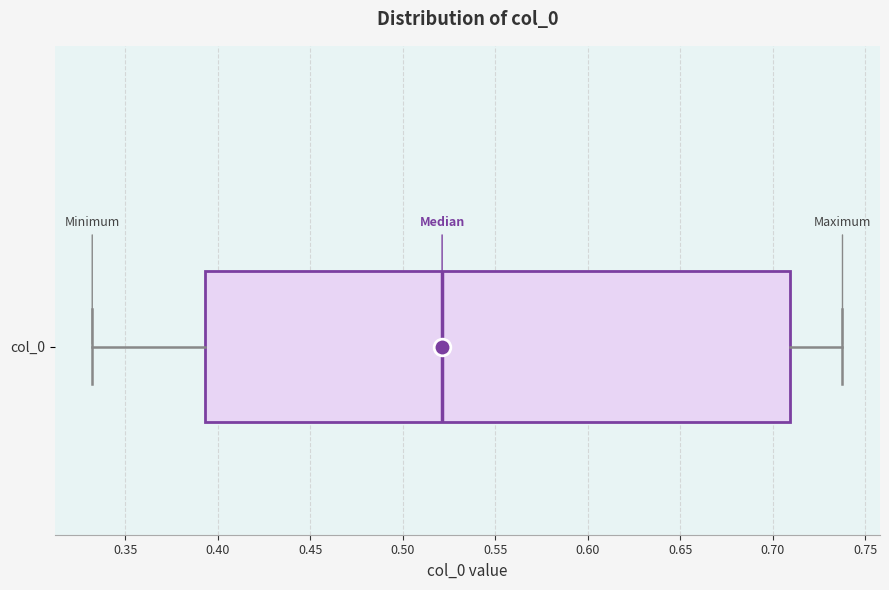

Where does the right whisker of the box for col_0 end on the x-axis? The values are not printed on the chart, so give them approximately, as read against the axis.

0.740